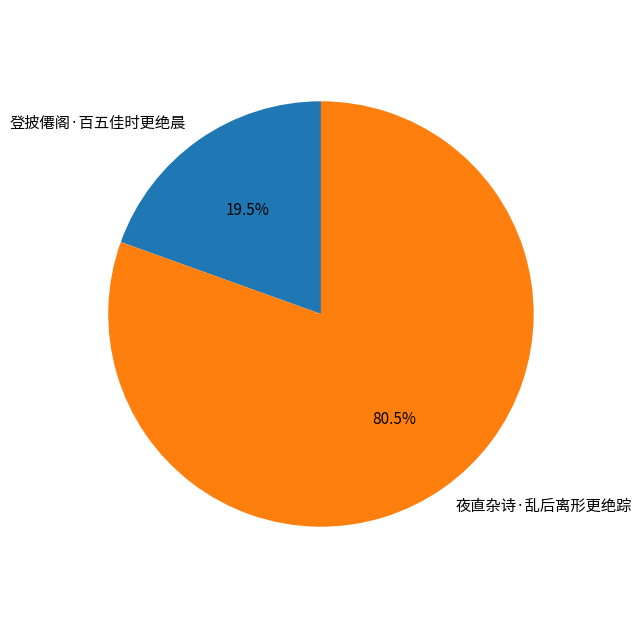

Which has a higher value, 登披僊阁·百五佳时更绝晨 or 夜直杂诗·乱后离形更绝踪?

夜直杂诗·乱后离形更绝踪